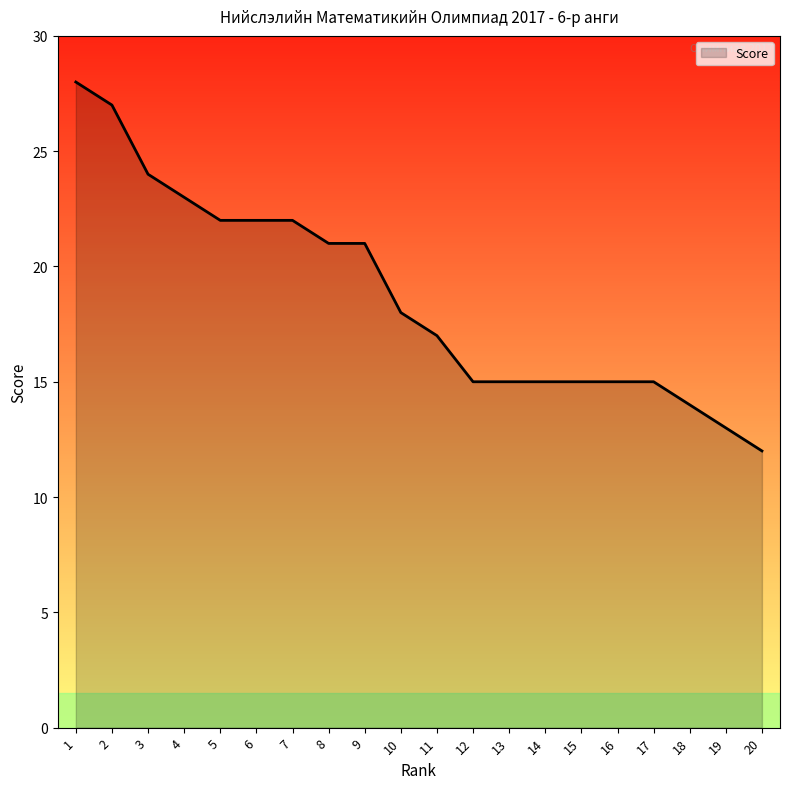

The chart shows a value of 24 at 15. True or false?

False